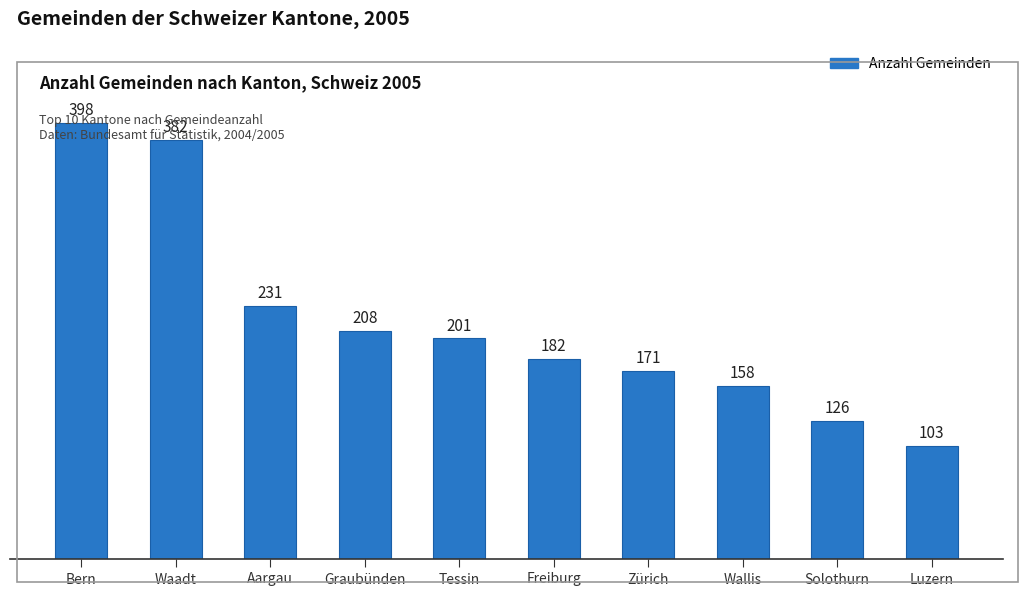

What is the average value?

216